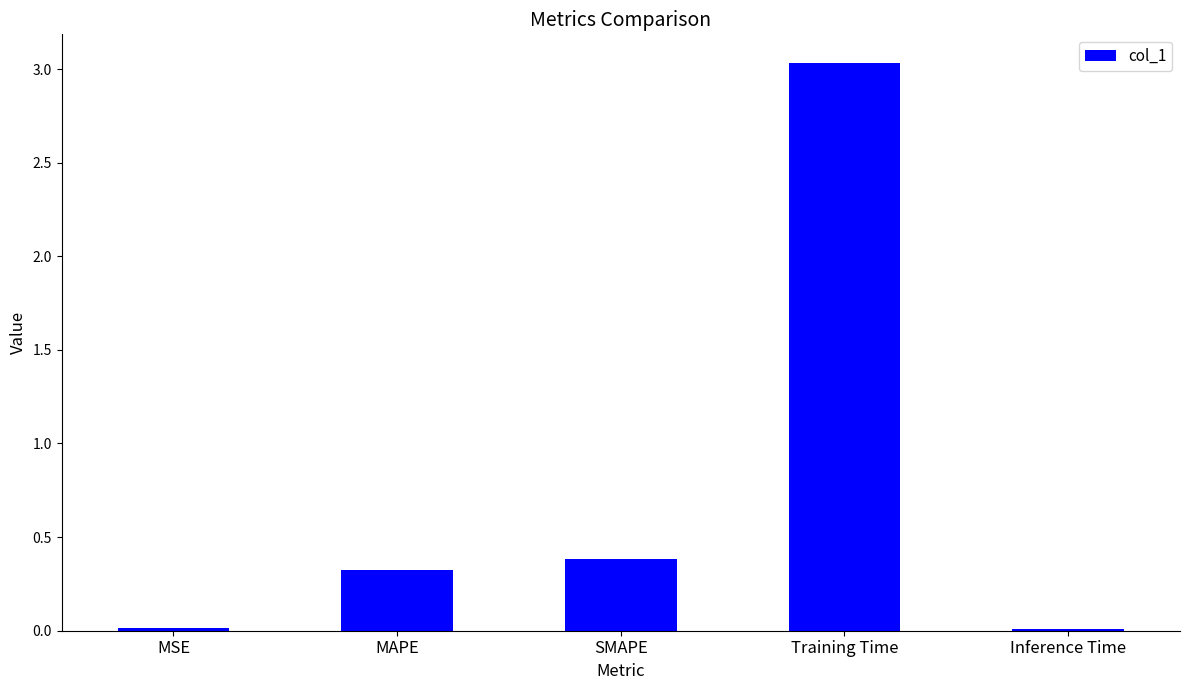

Which has a higher value, SMAPE or MAPE?

SMAPE